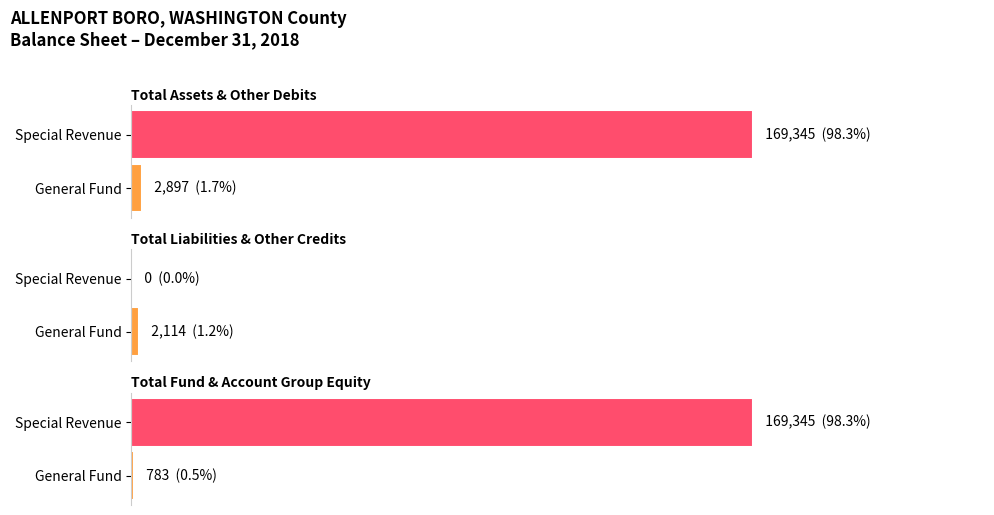

True or false: Total (Memo Only) has a value of 170128 at Total Equity.

True